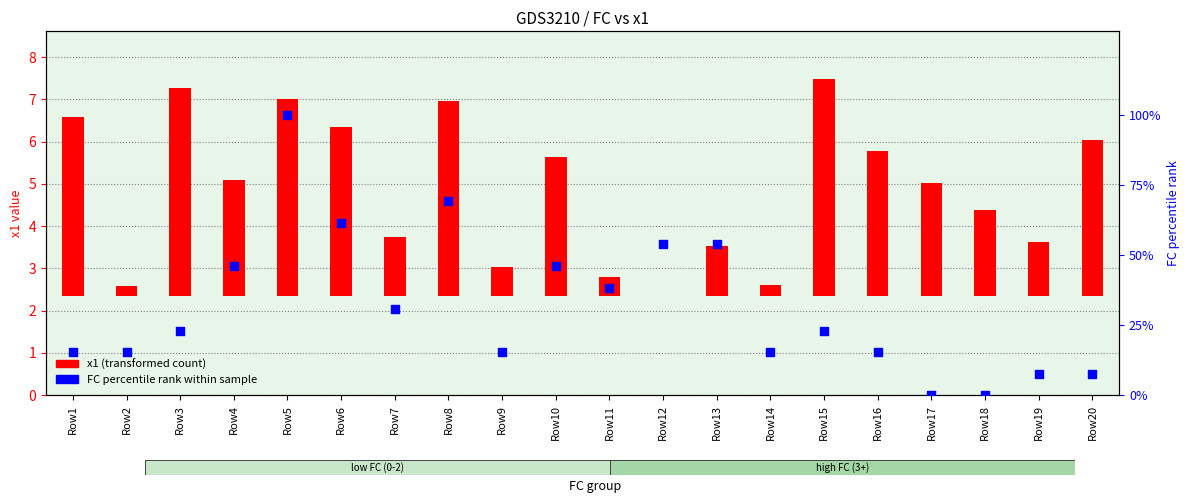

Is the value of x1 (transformed count) at Row10 greater than the value of FC percentile rank at Row14?

No